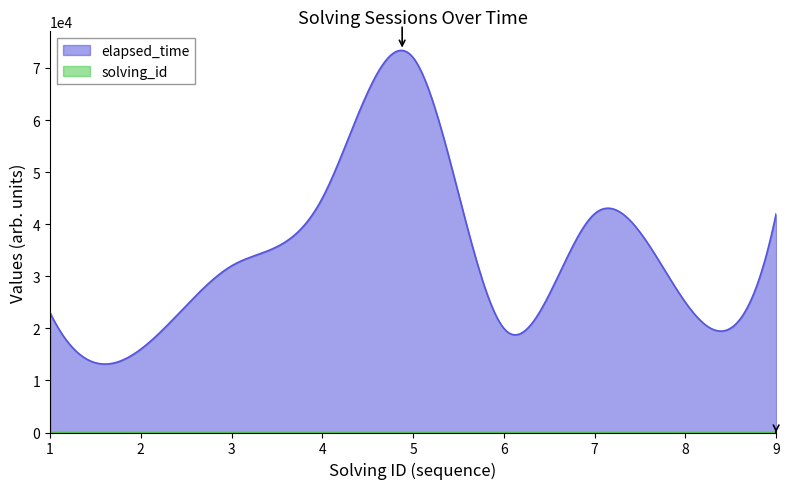

At which label does solving_id reach its peak?

9